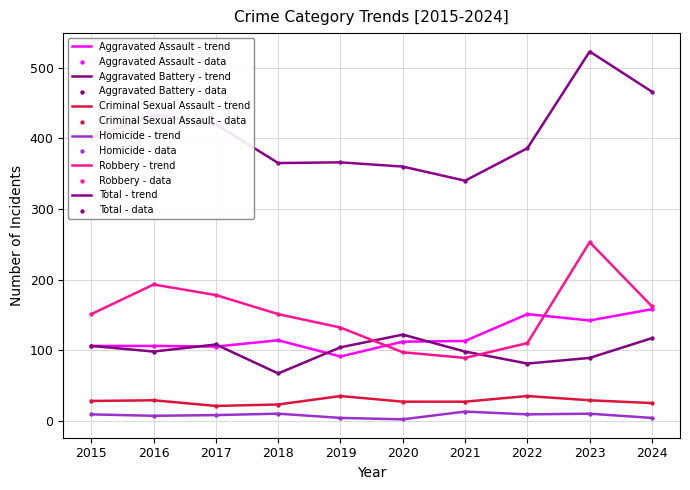

Which series has the largest total across all categories?

Total - trend